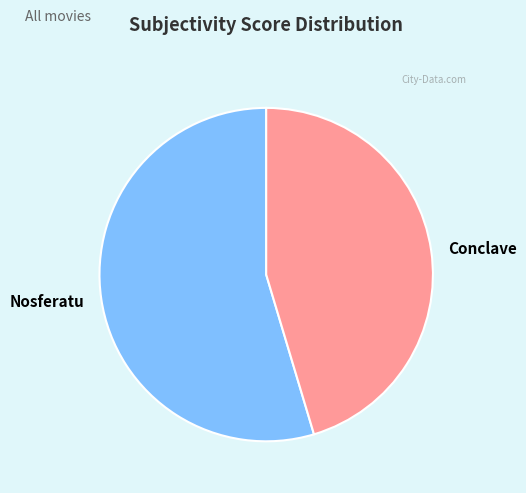

Do Conclave and Nosferatu together represent more than half of the pie?

Yes